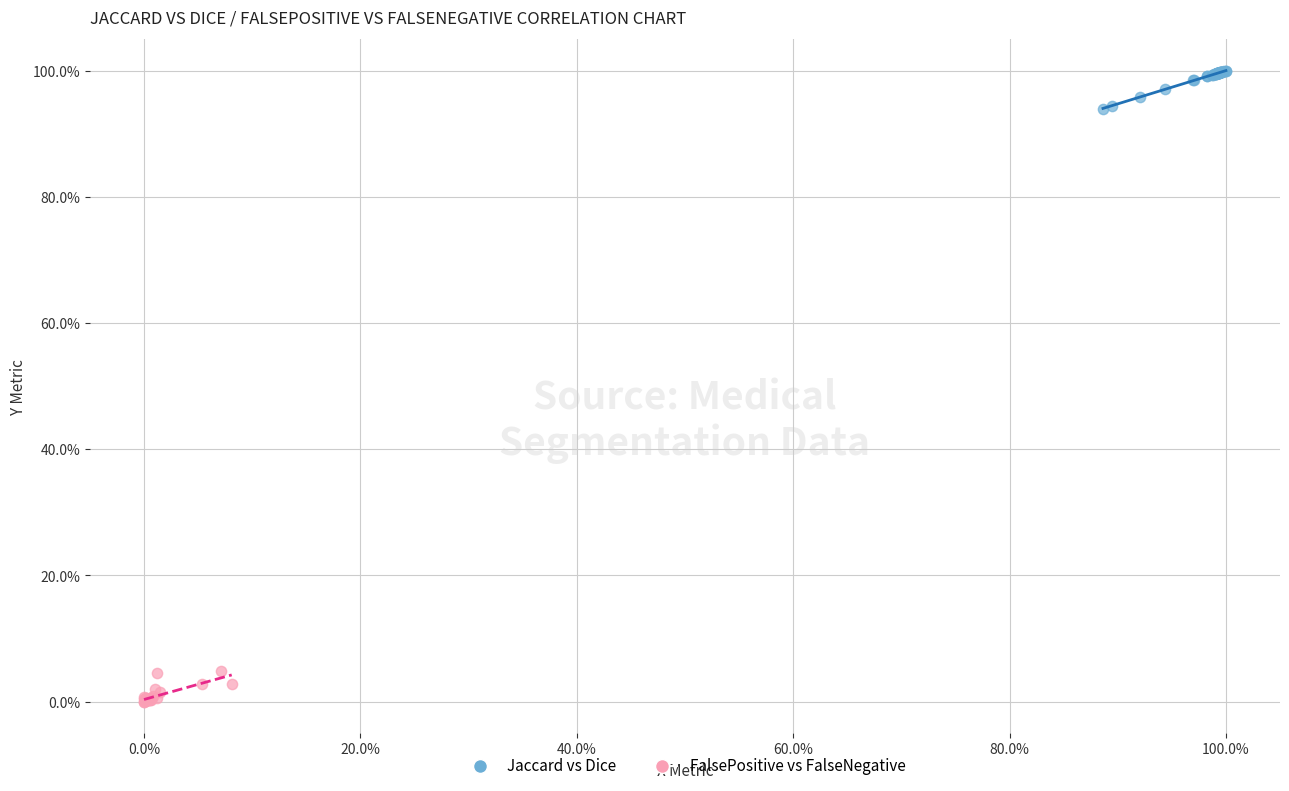

What are all the series names shown in the legend?

Jaccard vs Dice, FalsePositive vs FalseNegative